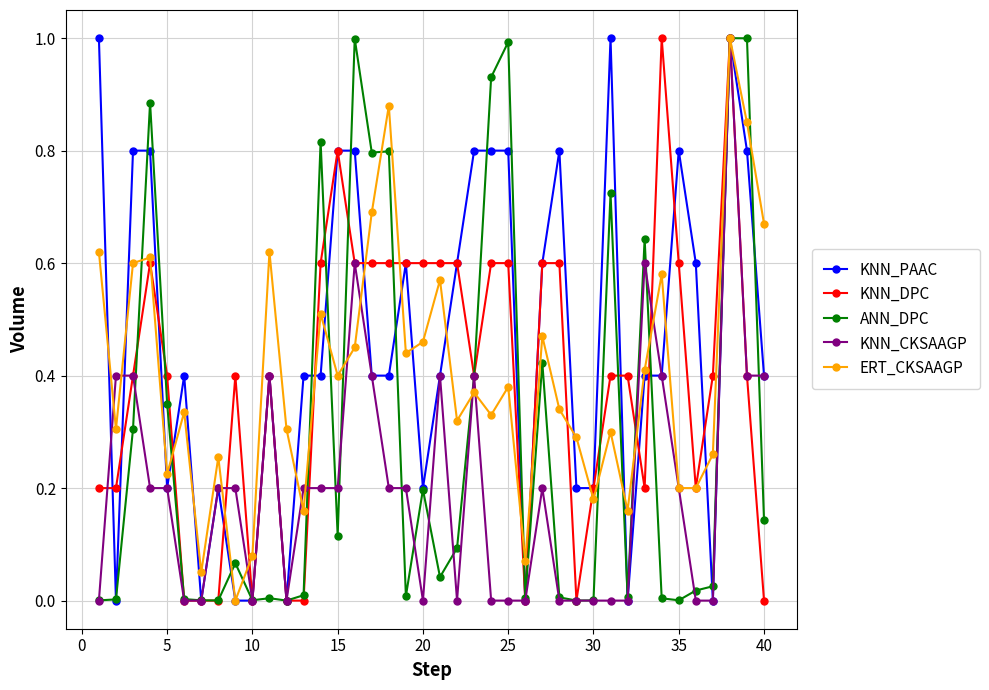

Which series has the largest total across all categories?

KNN_PAAC